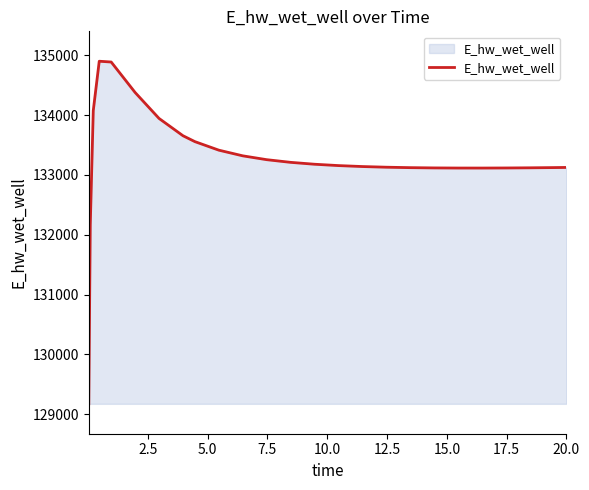

What is the smallest value displayed?

129172.2